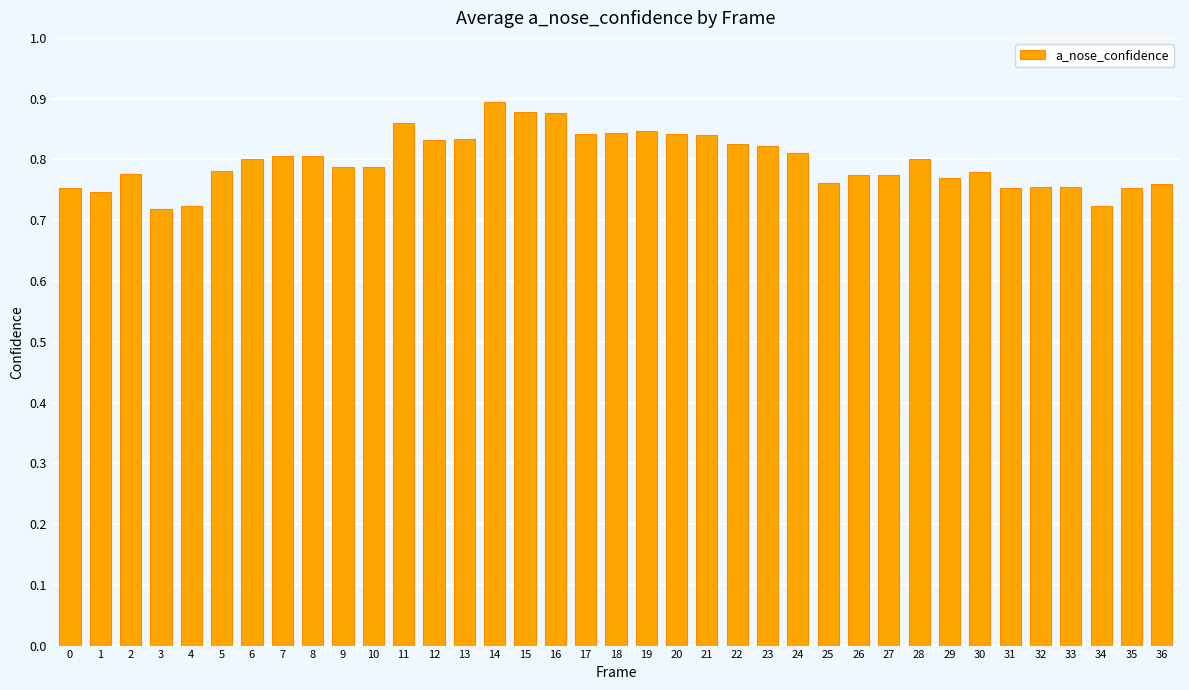

What is the sum of the values at 31 and 32?

1.5